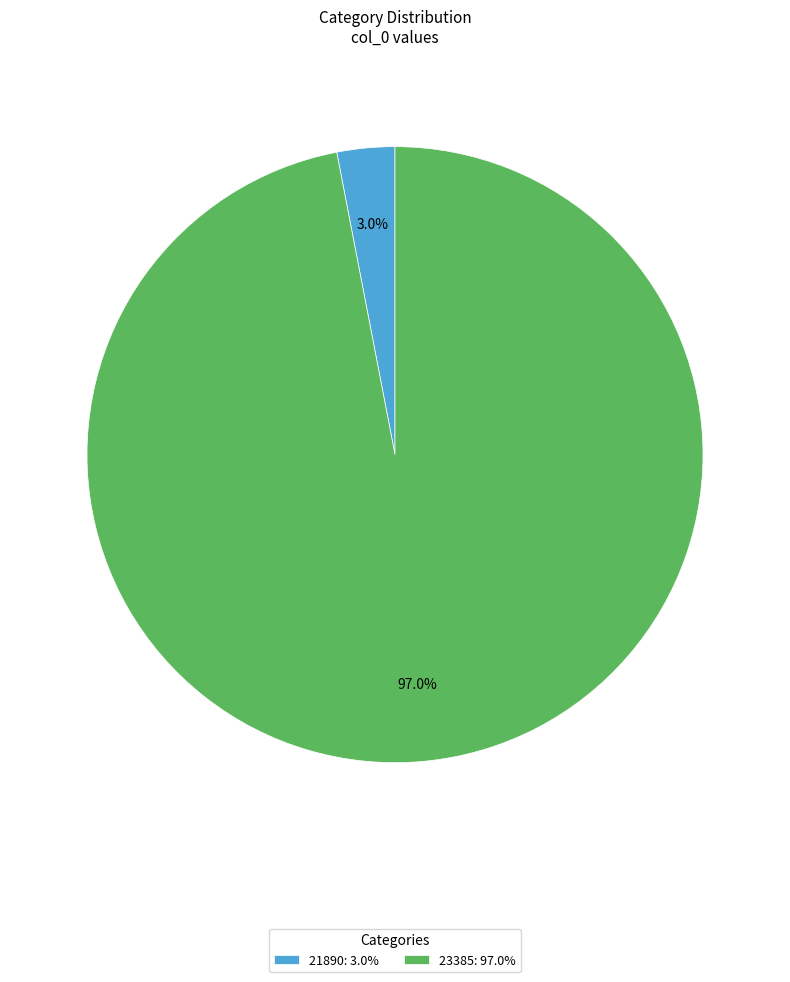

Which category has the biggest portion of the pie?

23385